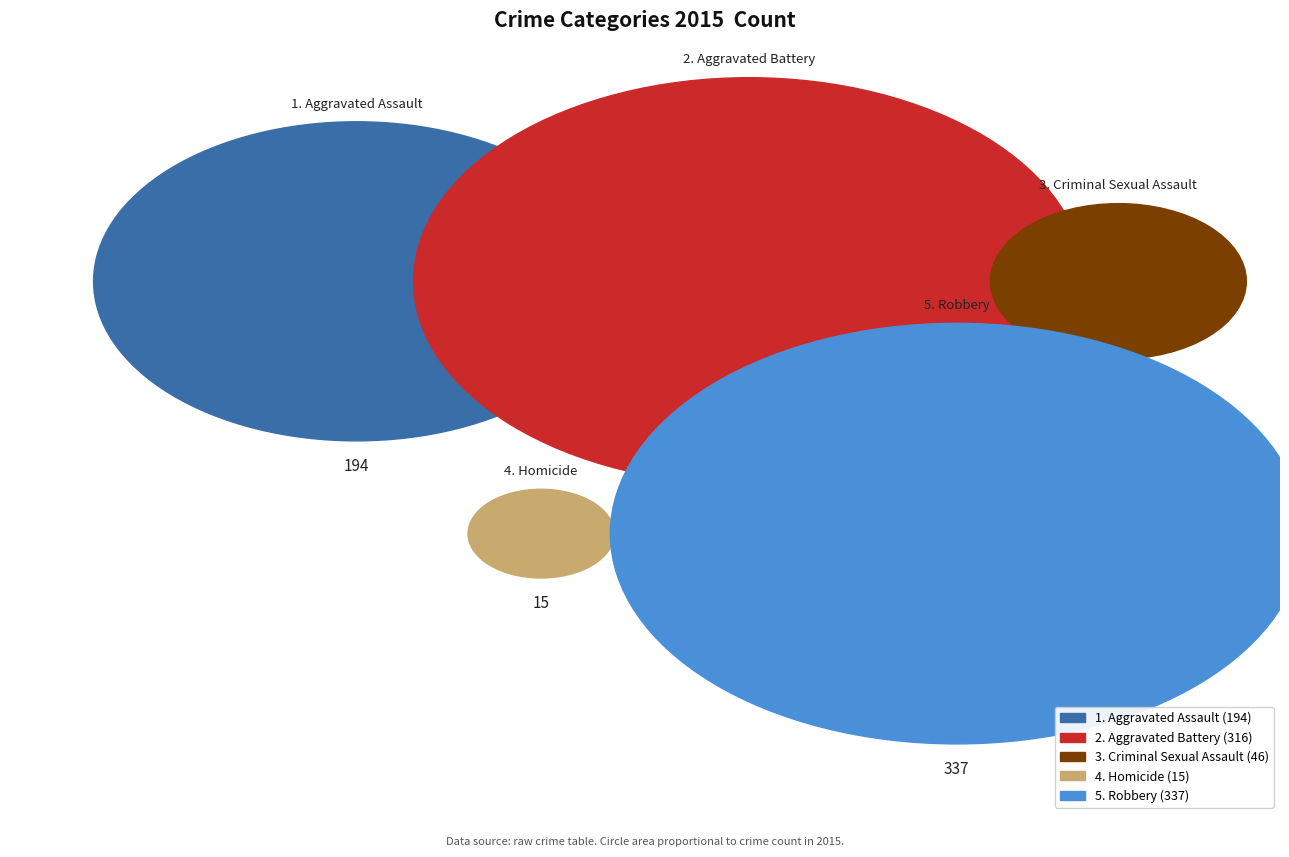

Combined, do Aggravated Battery and Homicide account for over 50%?

No